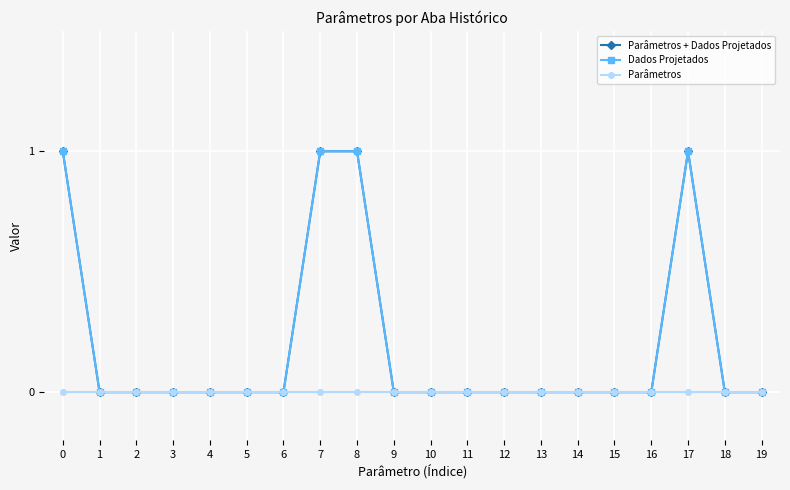

Does the chart have visible grid lines?

Yes